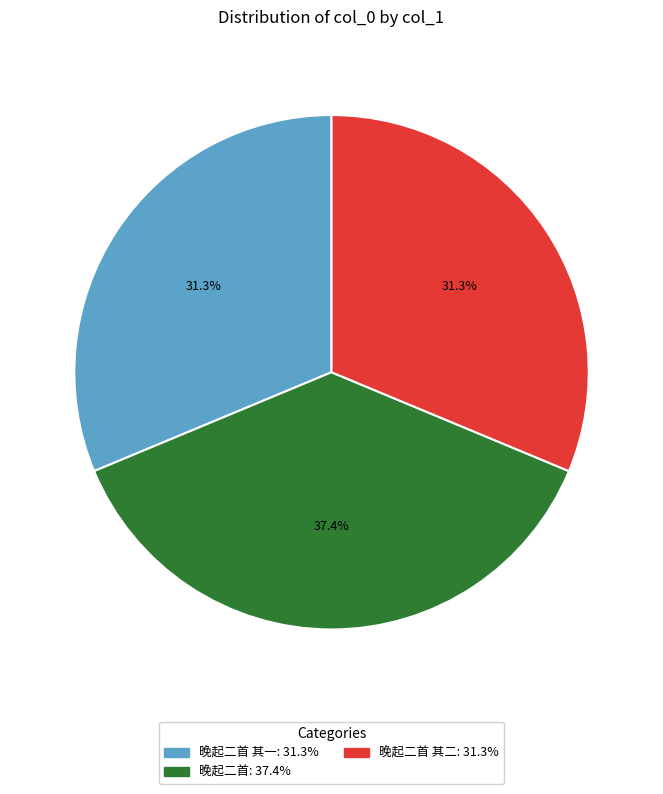

Is there a majority slice in this chart?

No